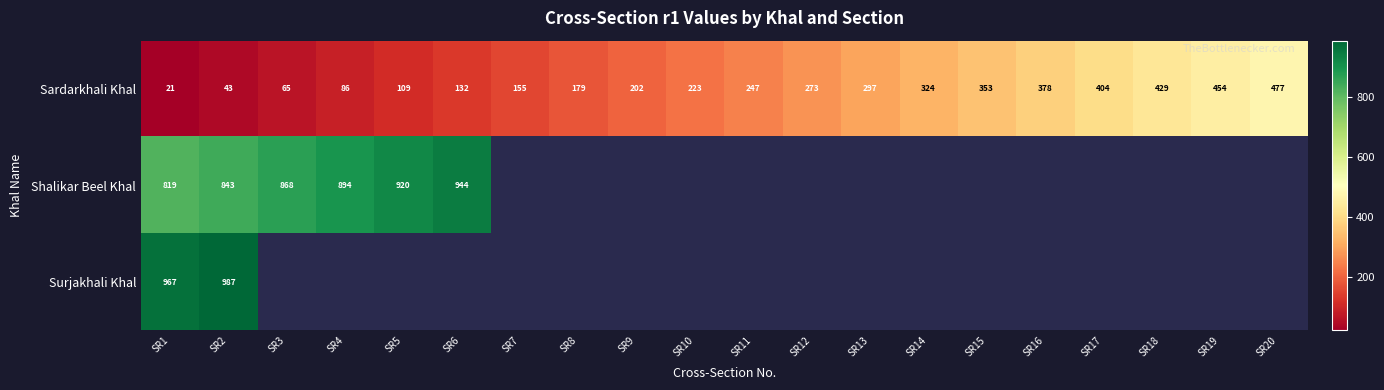

What value does the Sardarkhali Khal series have at SR12?

273